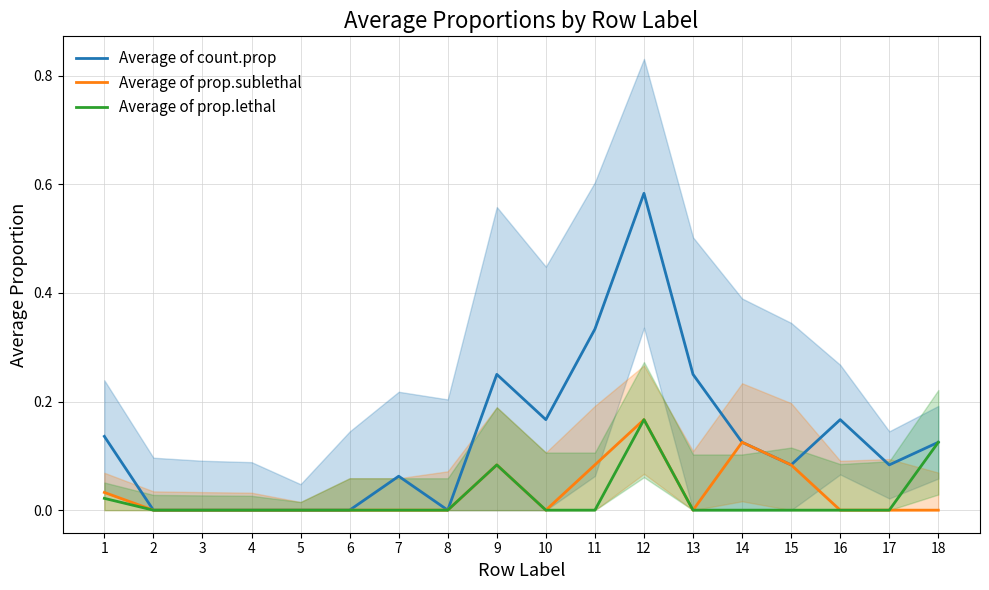

The Average of count.prop series shows 0.5 at 11. True or false?

False